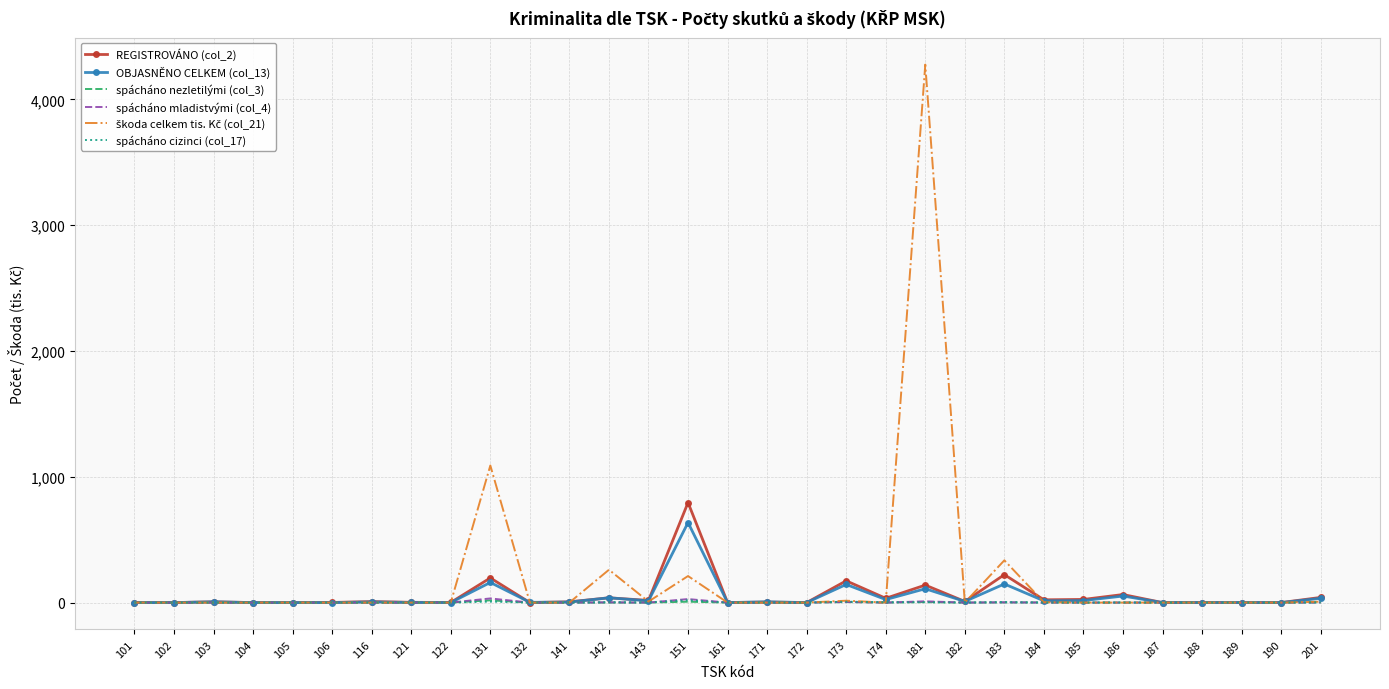

At which category is the sum across all series the highest?

181